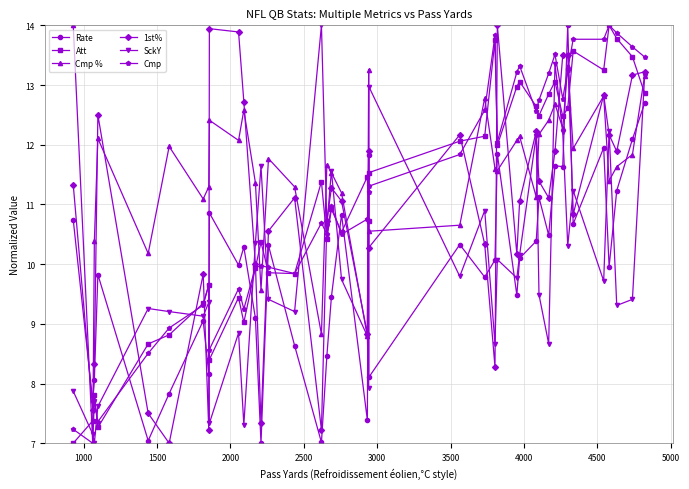

After their last crossing, which series has the higher values: Att or SckY?

SckY